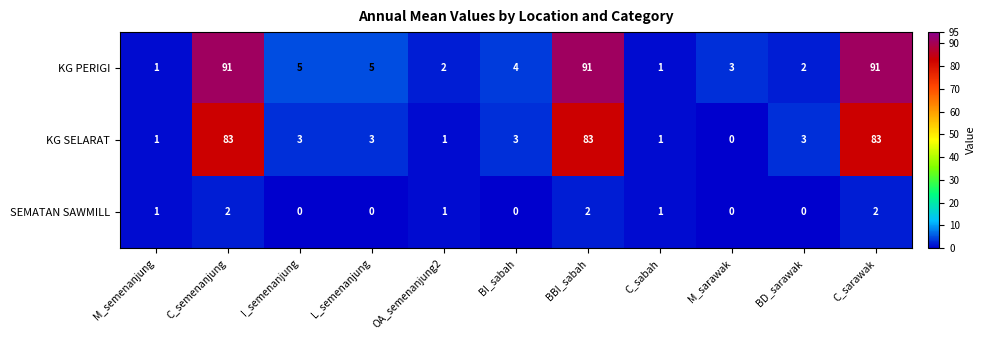

At C_sarawak, list the series in order from smallest to largest.

SEMATAN SAWMILL, KG SELARAT, KG PERIGI